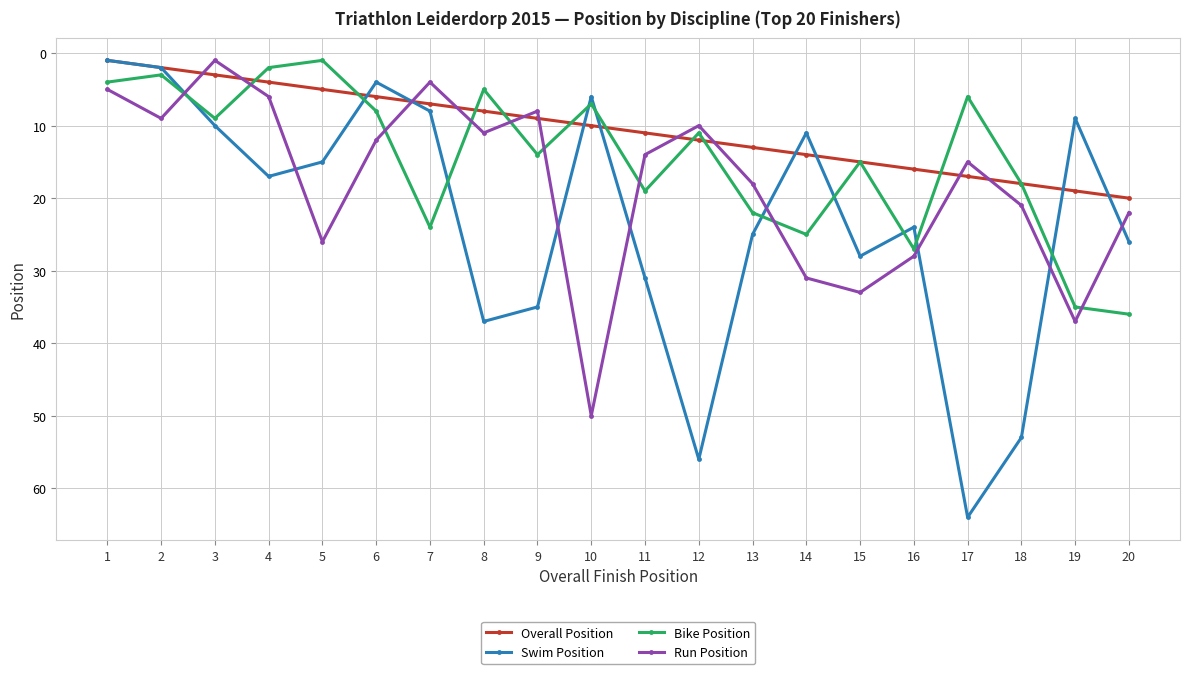

Is it true that Bike Position equals 14 at 3?

False